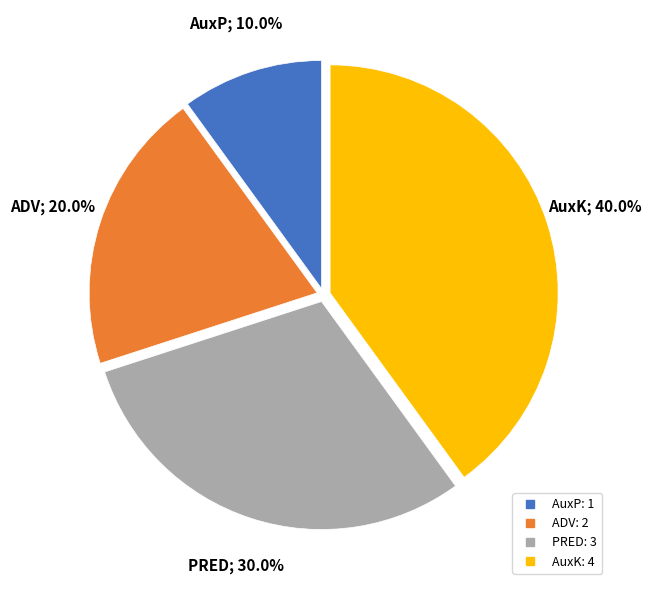

How many slices are in this pie chart?

4